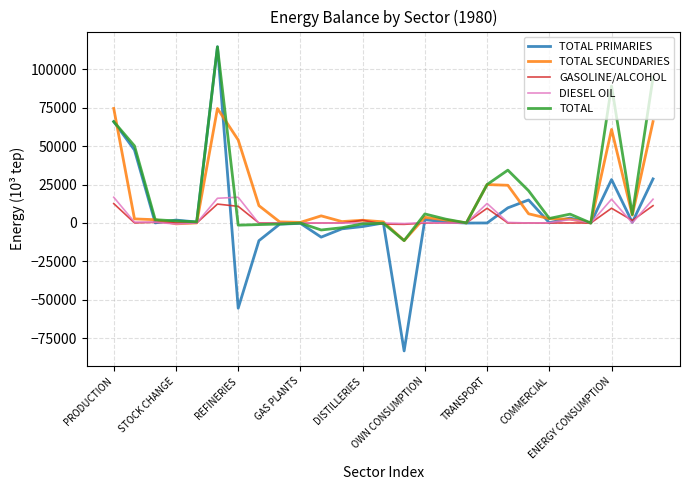

Which series has the largest range (max minus min)?

TOTAL PRIMARIES